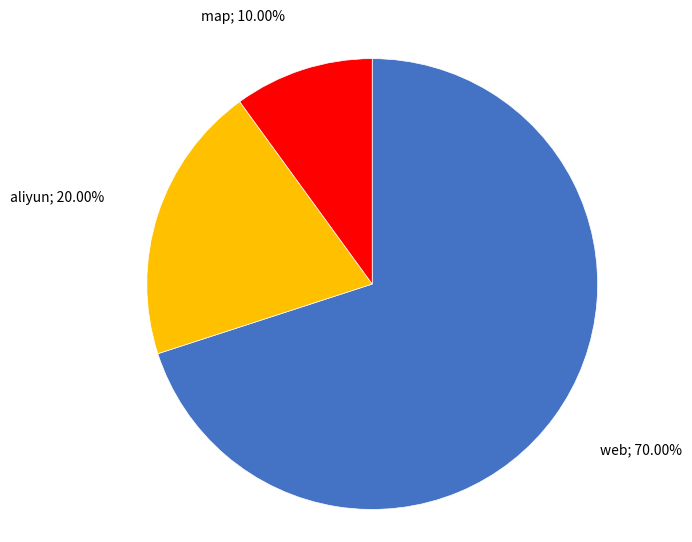

Is there any slice that represents more than half of the pie?

Yes